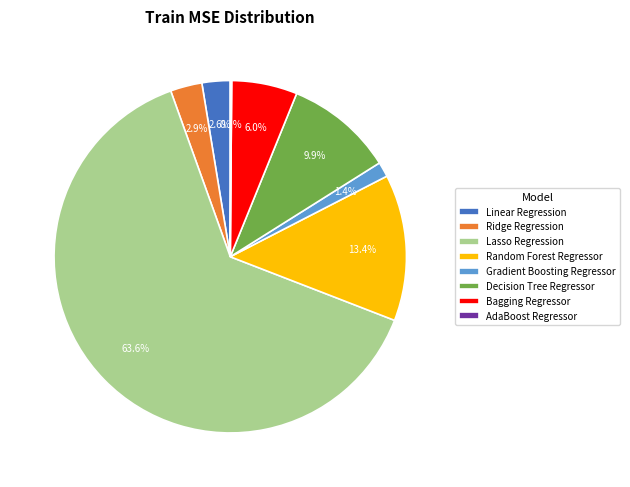

To the nearest percent, what is the difference between the largest and smallest slice percentages?

64%